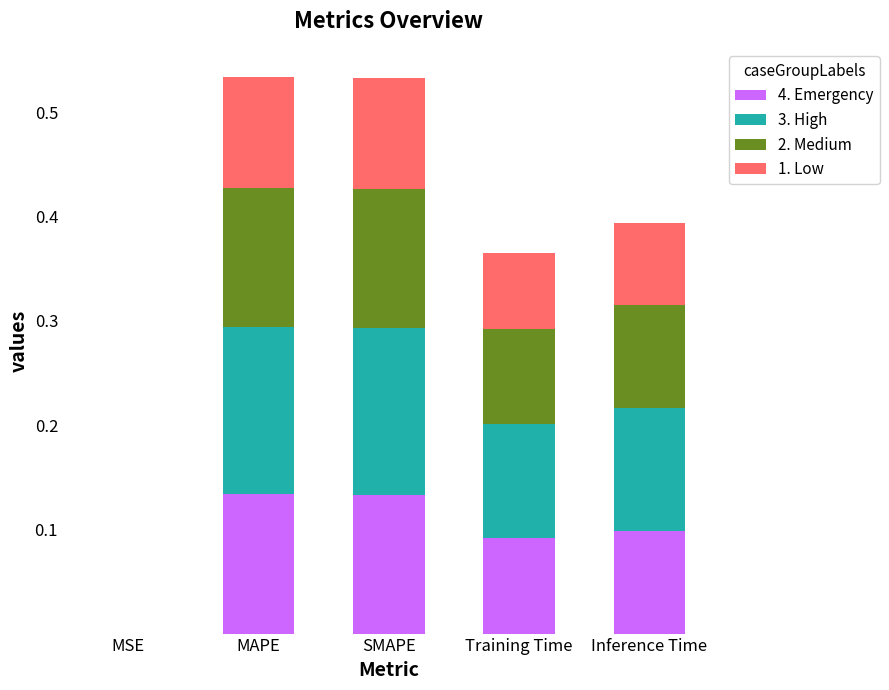

What is the total value across all series at Training Time?

0.4